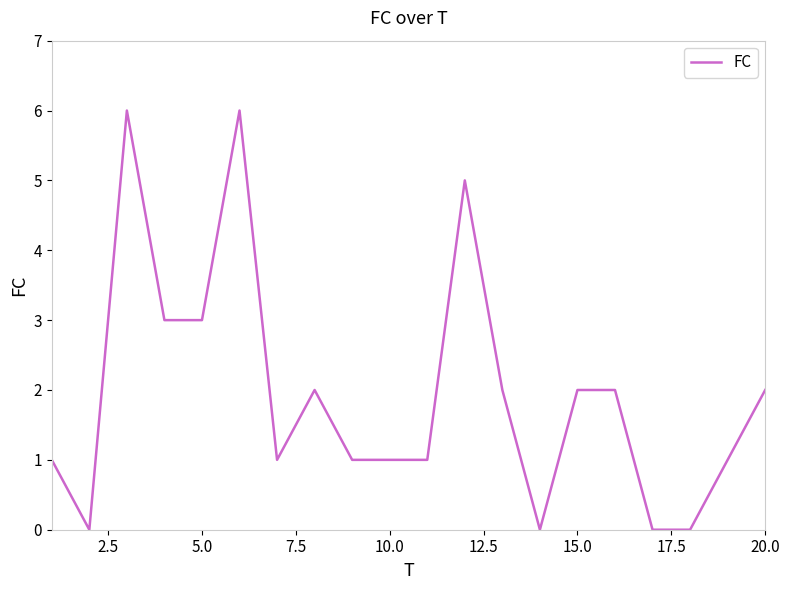

What is the difference between the maximum and minimum values?

6